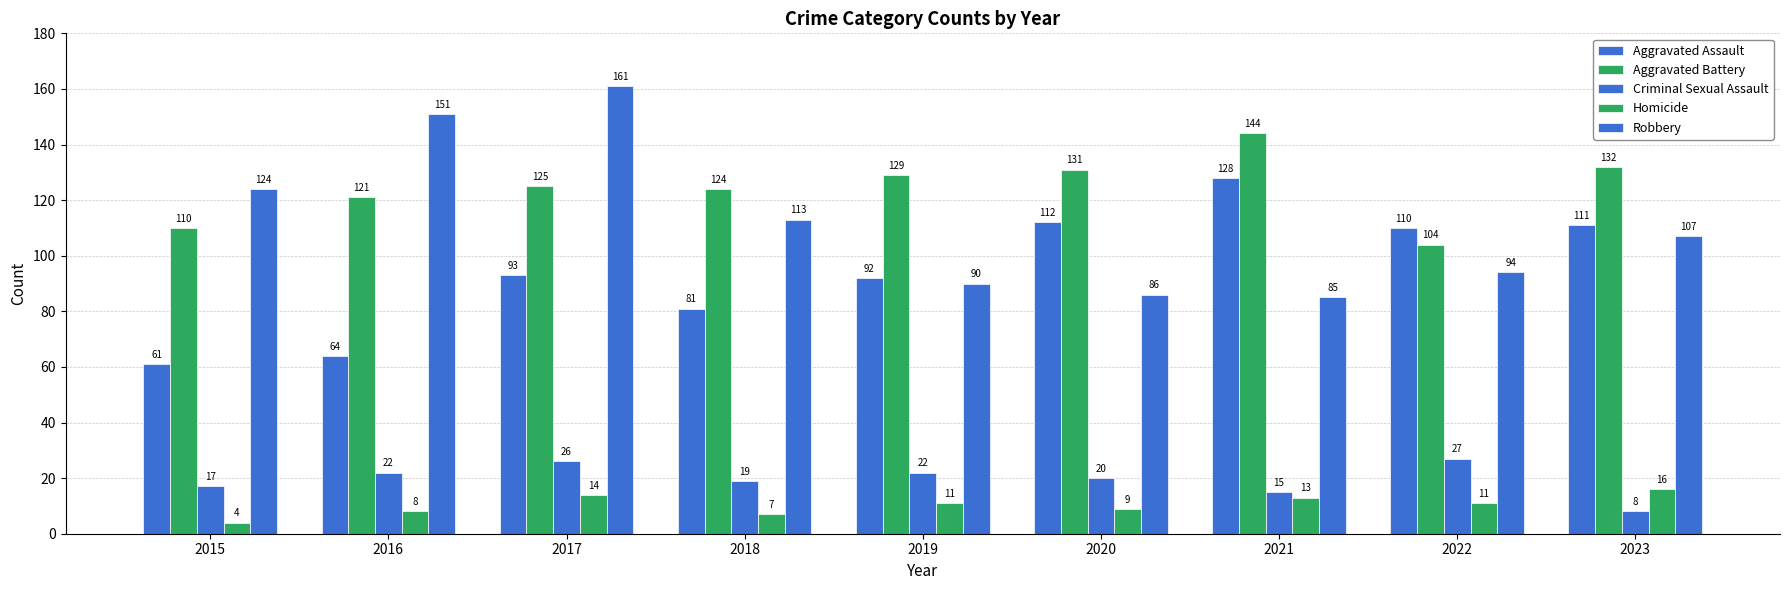

How many distinct data groups are displayed?

5